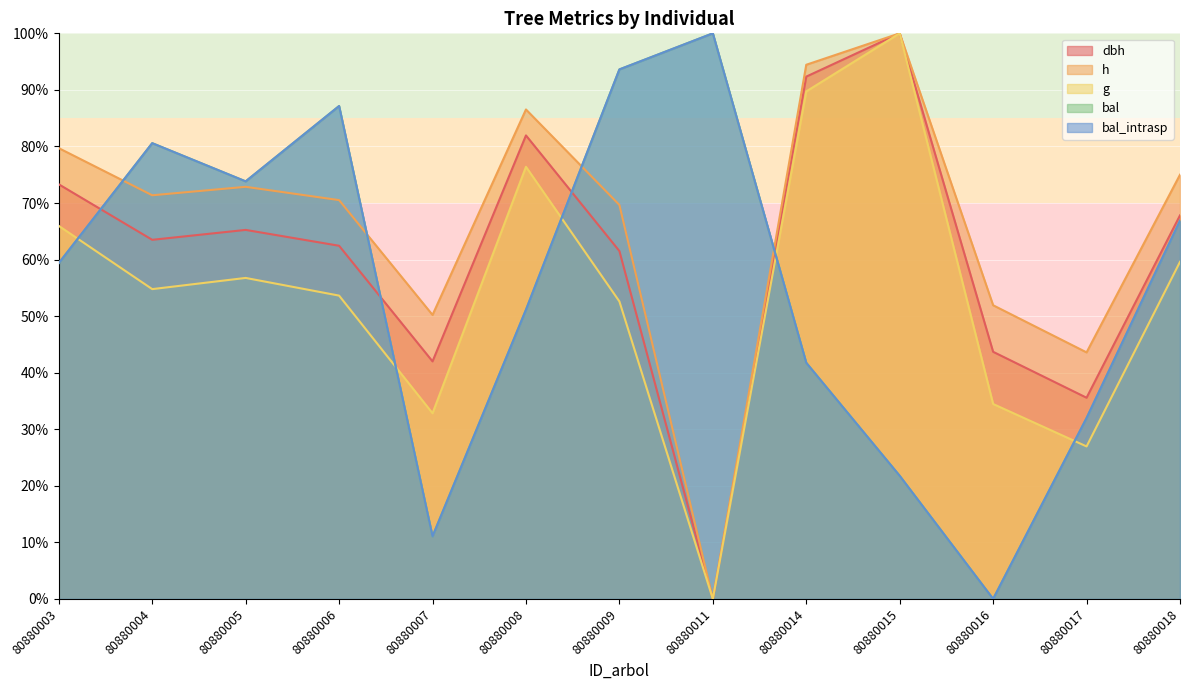

True or false: bal_intrasp and bal cross at least once.

False